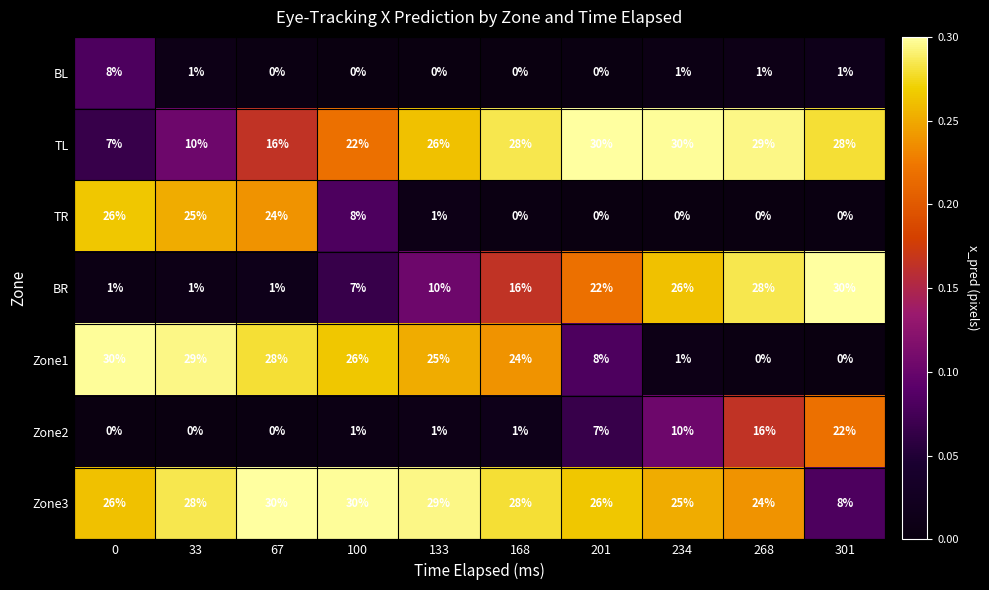

What is the difference between the maximum and minimum values in the Zone1 series?

30